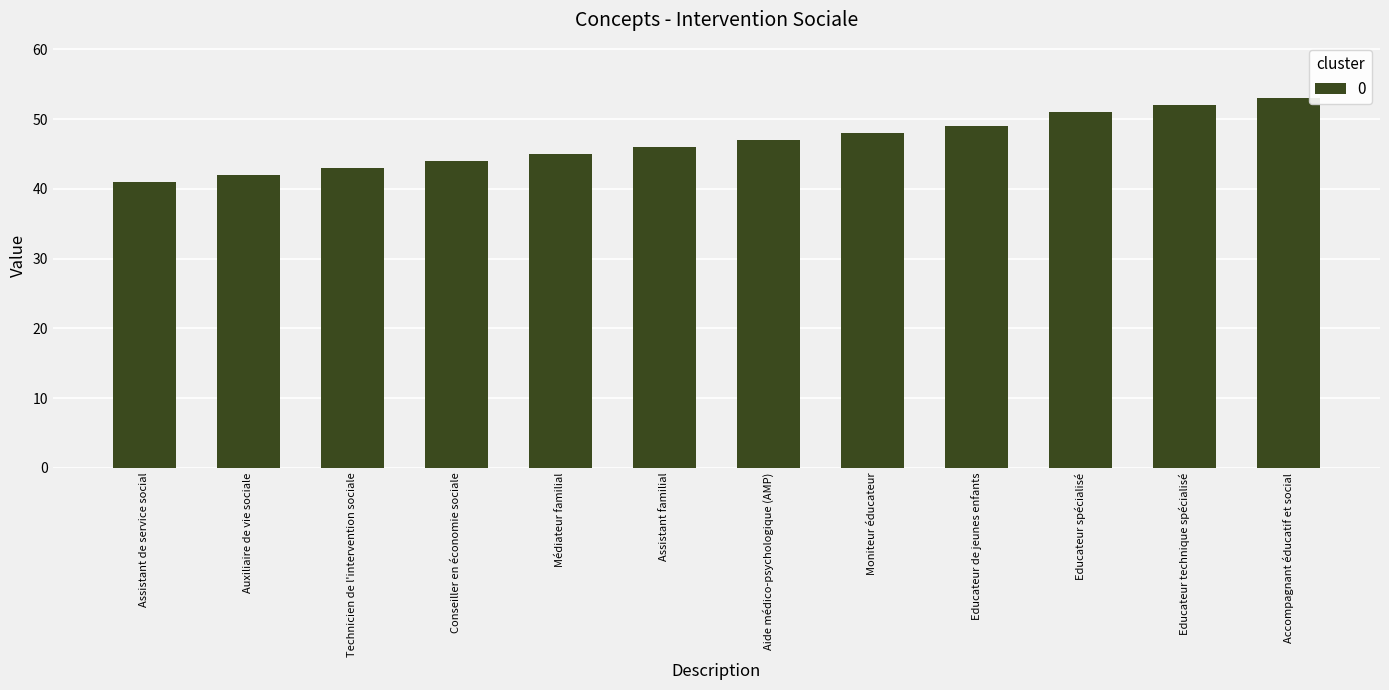

How many values are below 47?

6